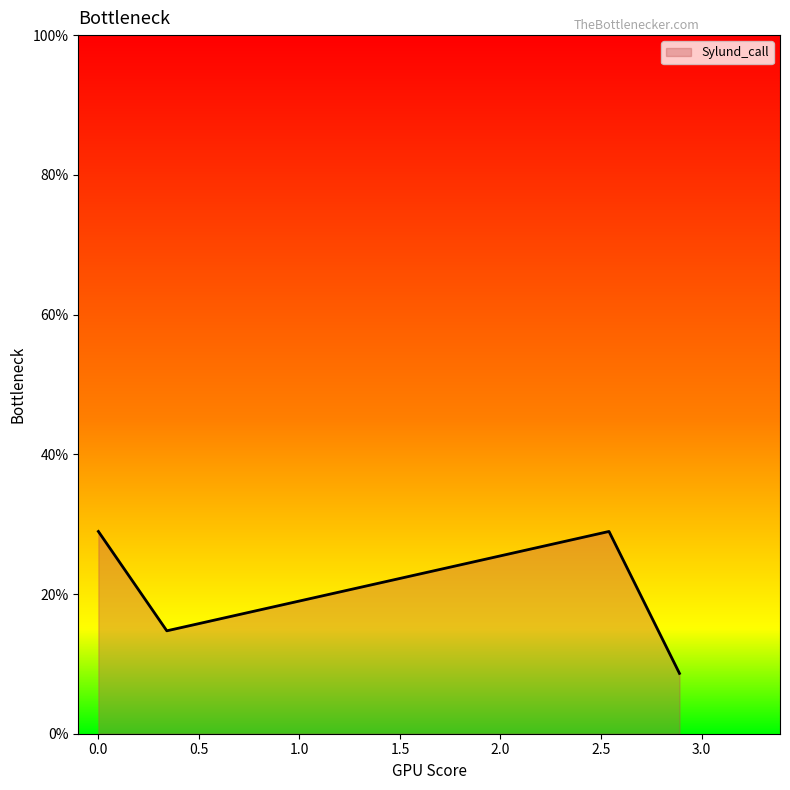

Is this an area chart (filled region under the line)?

Yes